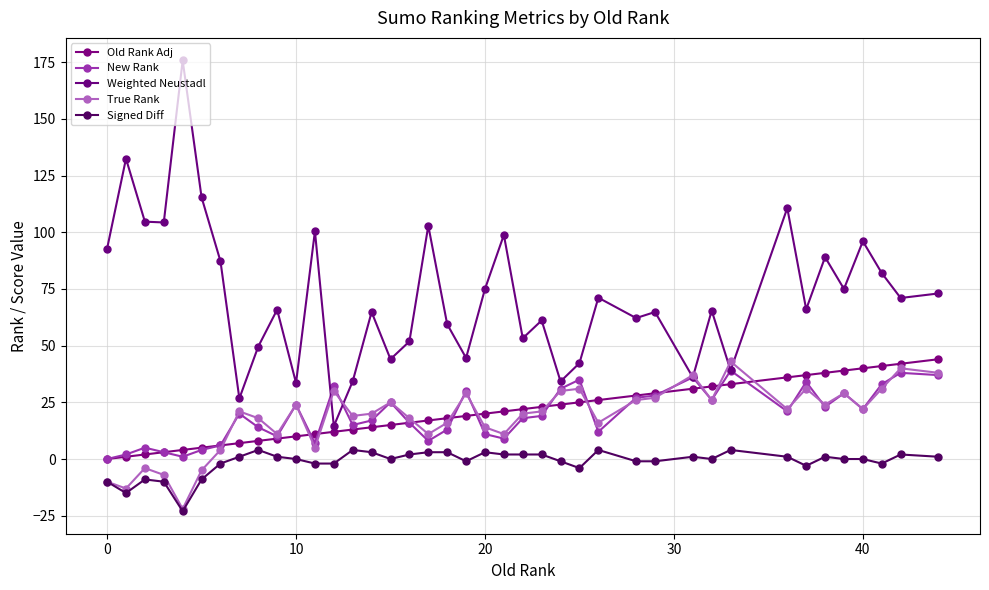

How many series are shown in this chart?

5